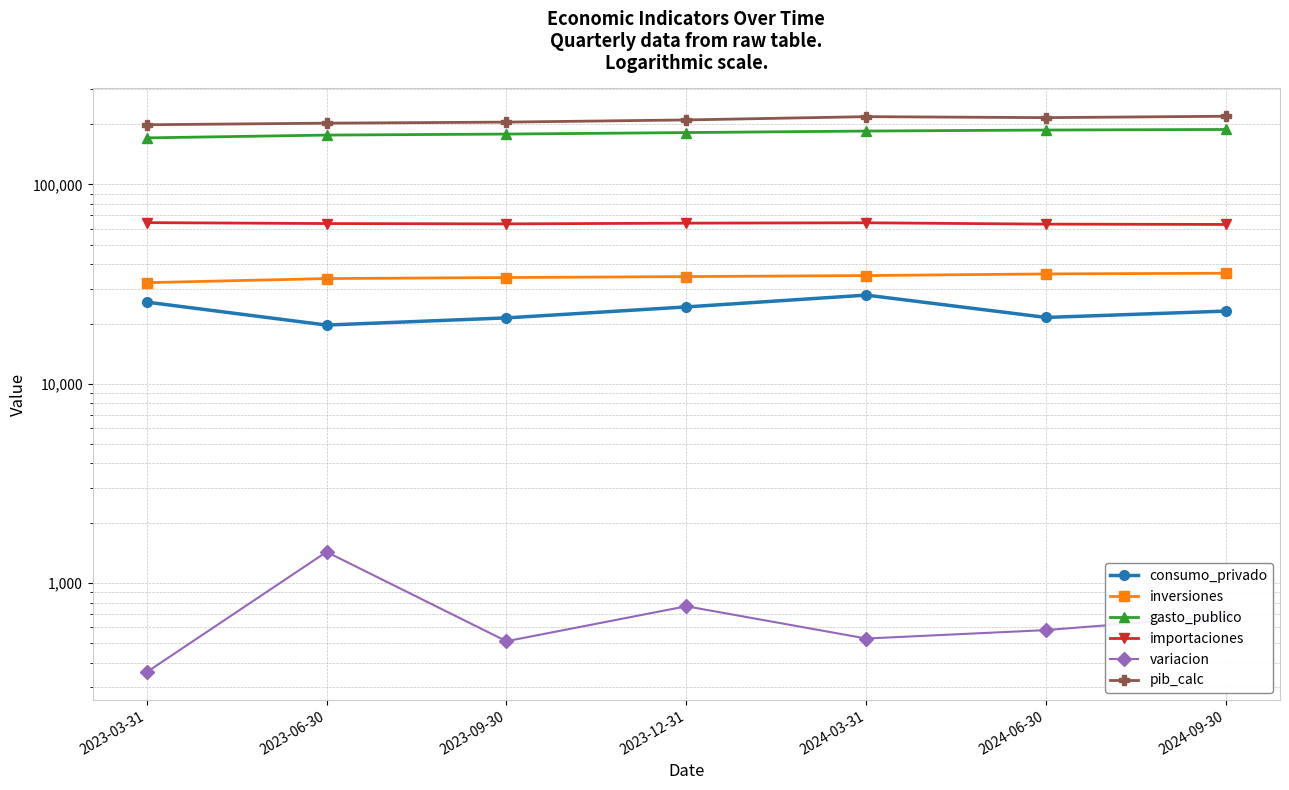

In consumo_privado, how many points are higher than both neighbors (excluding endpoints)?

1